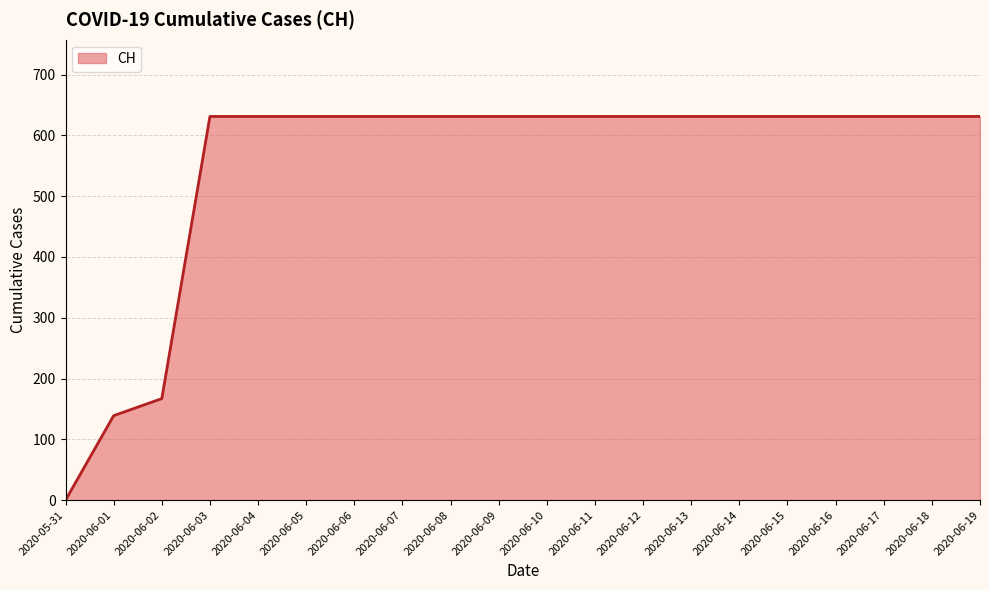

Is it true that the value at 2020-06-09 is 1094?

False